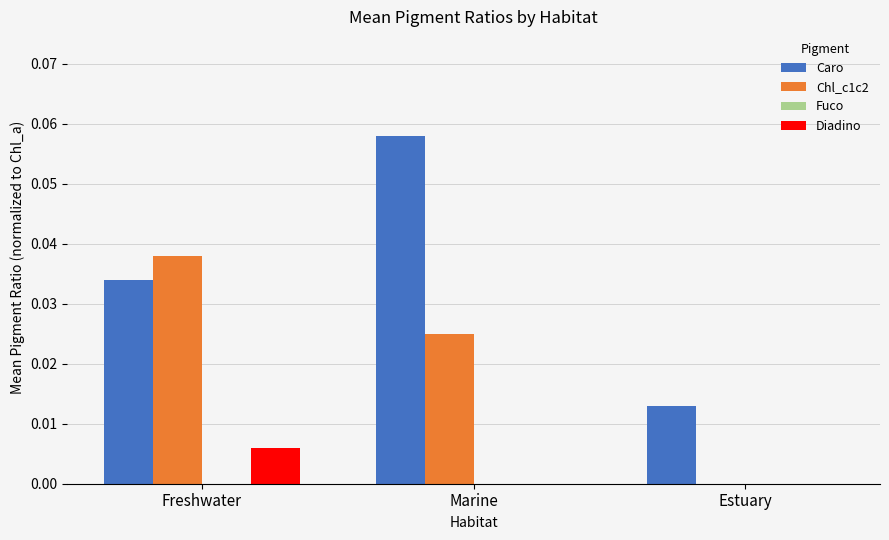

Which series has the largest total across all categories?

Caro